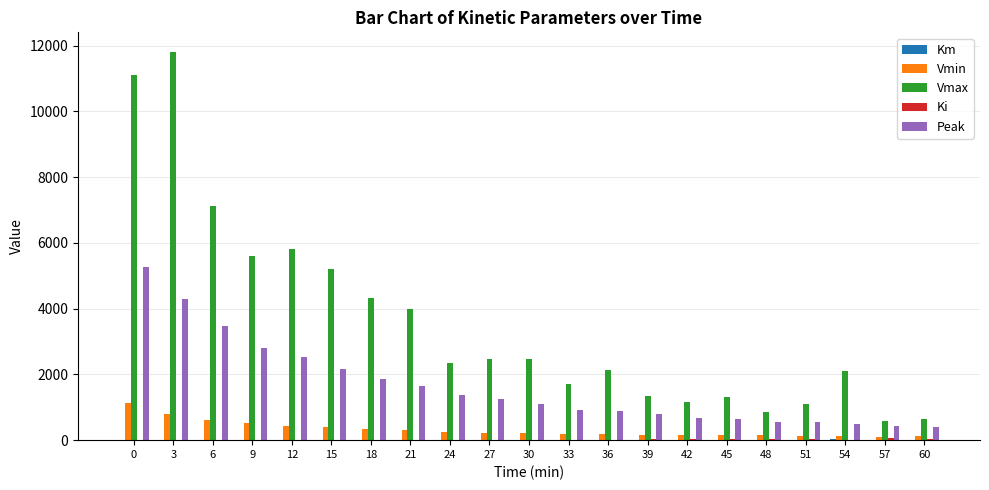

What is the greatest value displayed?

11812.3